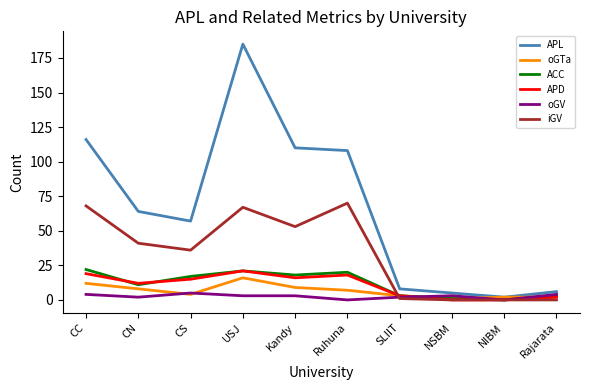

What is the average value of the oGTa series?

6